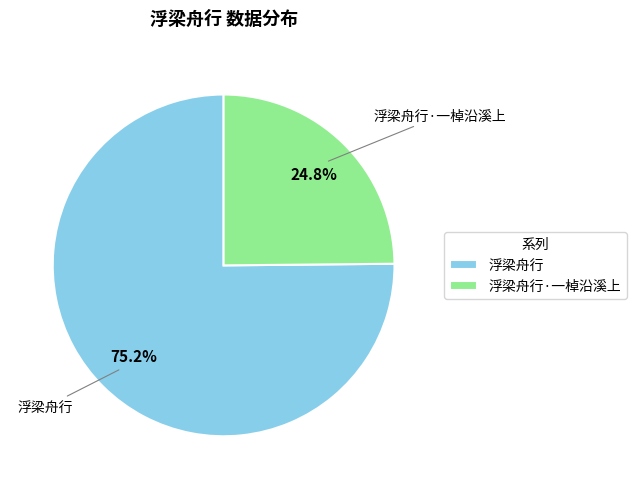

What is the ratio of the value at 浮梁舟行·一棹沿溪上 to the value at 浮梁舟行?

0.3